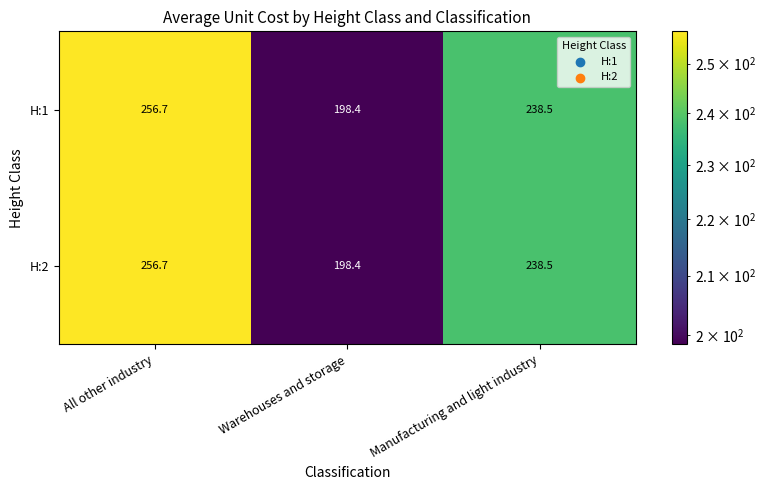

Reading left to right, transcribe all the data shown in this chart.

H:1: 256.7	198.4	238.5
H:2: 256.7	198.4	238.5